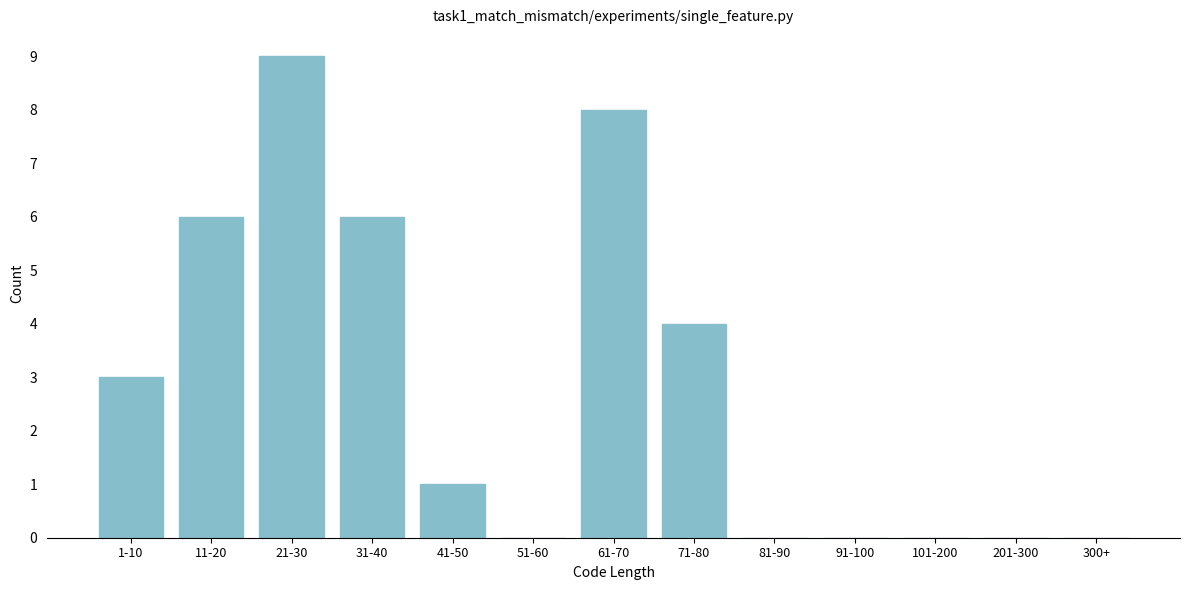

Reading right to left, list all the values displayed in this chart.

300+=0	201-300=0	101-200=0	91-100=0	81-90=0	71-80=4	61-70=8	51-60=0	41-50=1	31-40=6	21-30=9	11-20=6	1-10=3